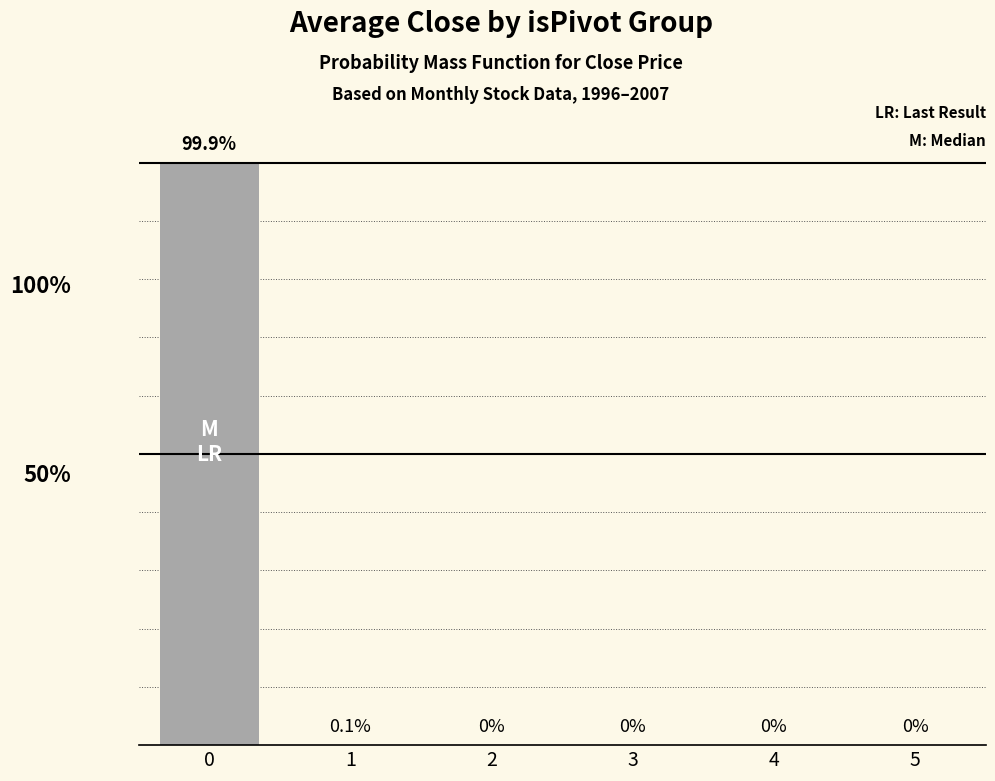

Are the bars horizontal?

No